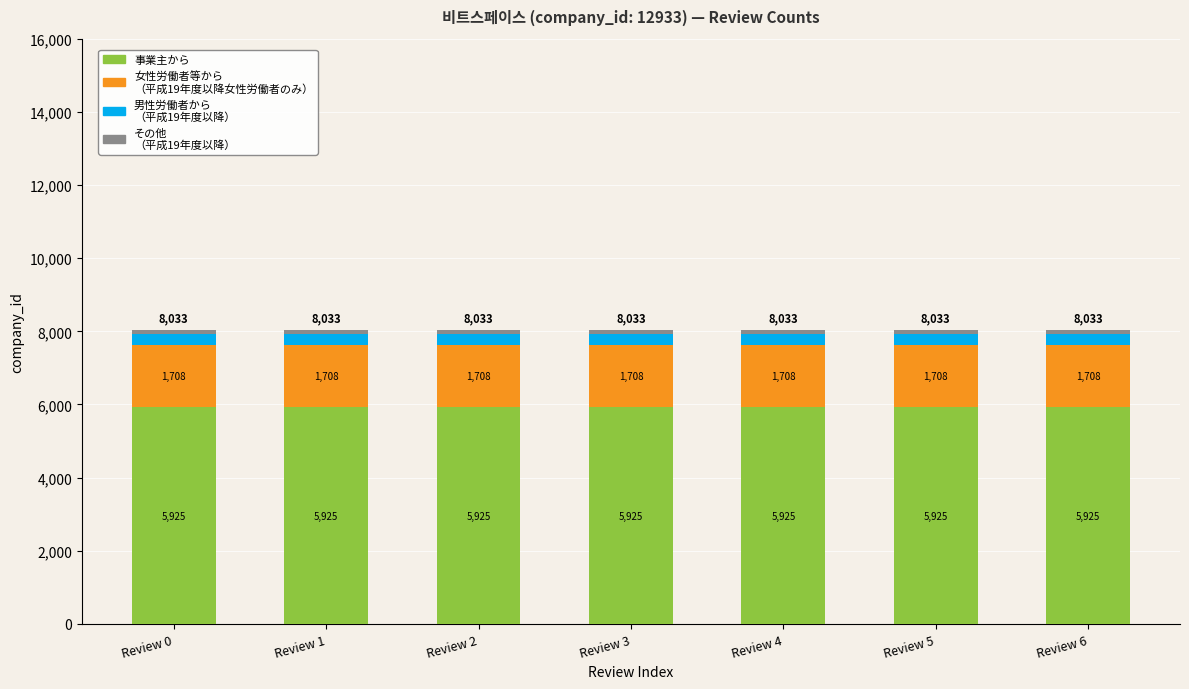

What is the total value across all series at Review 1?

8033